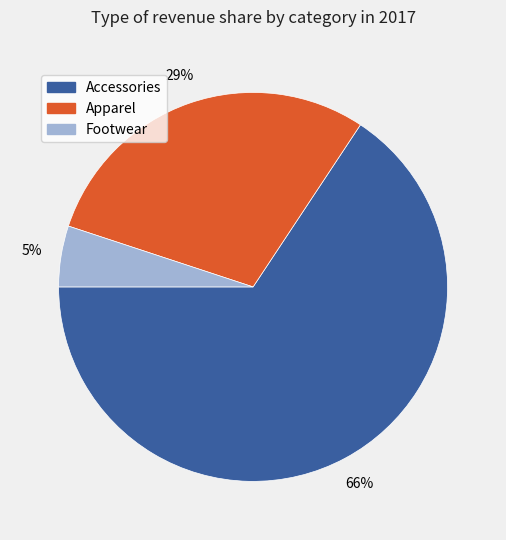

Which slice is the smallest?

Footwear